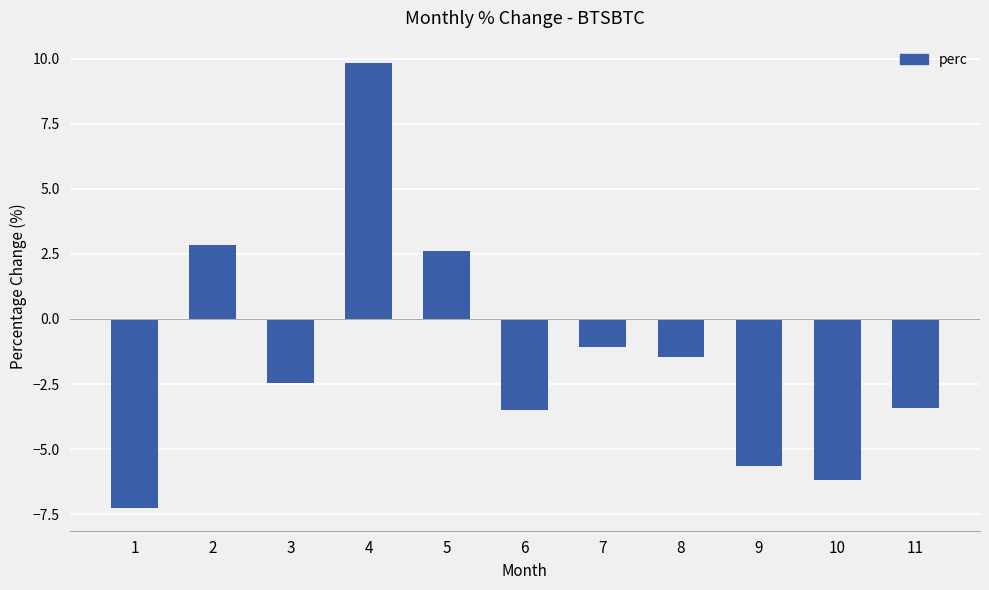

Reading left to right, transcribe all the data shown in this chart.

1=-7.3	2=2.8	3=-2.5	4=9.8	5=2.6	6=-3.5	7=-1.1	8=-1.4	9=-5.7	10=-6.2	11=-3.4